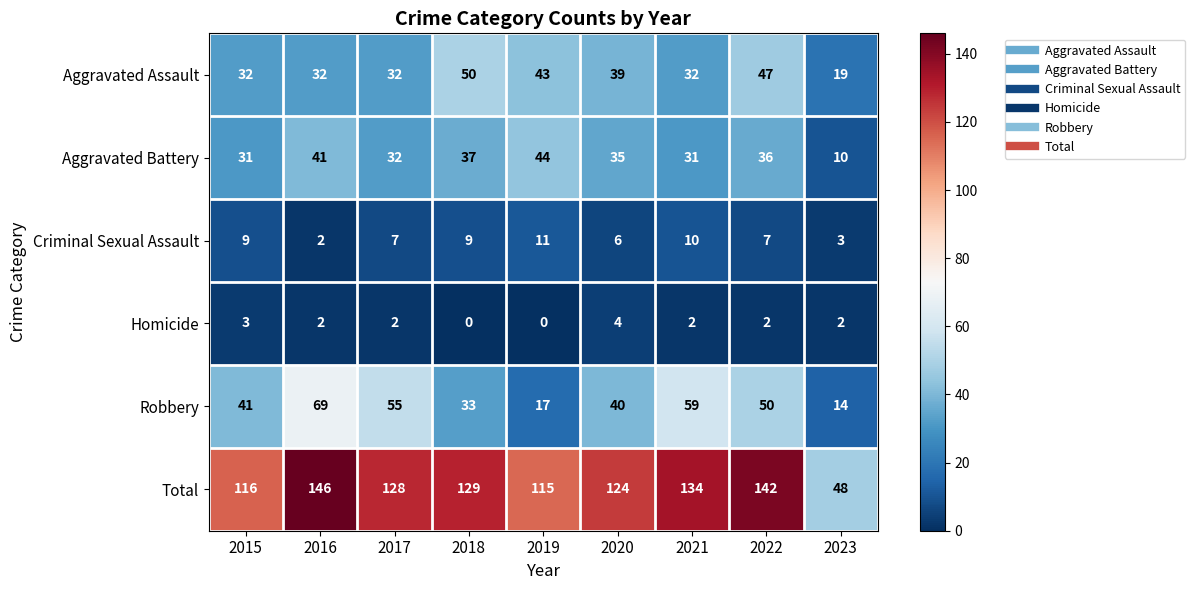

At which label does Aggravated Battery first exceed 35?

2016